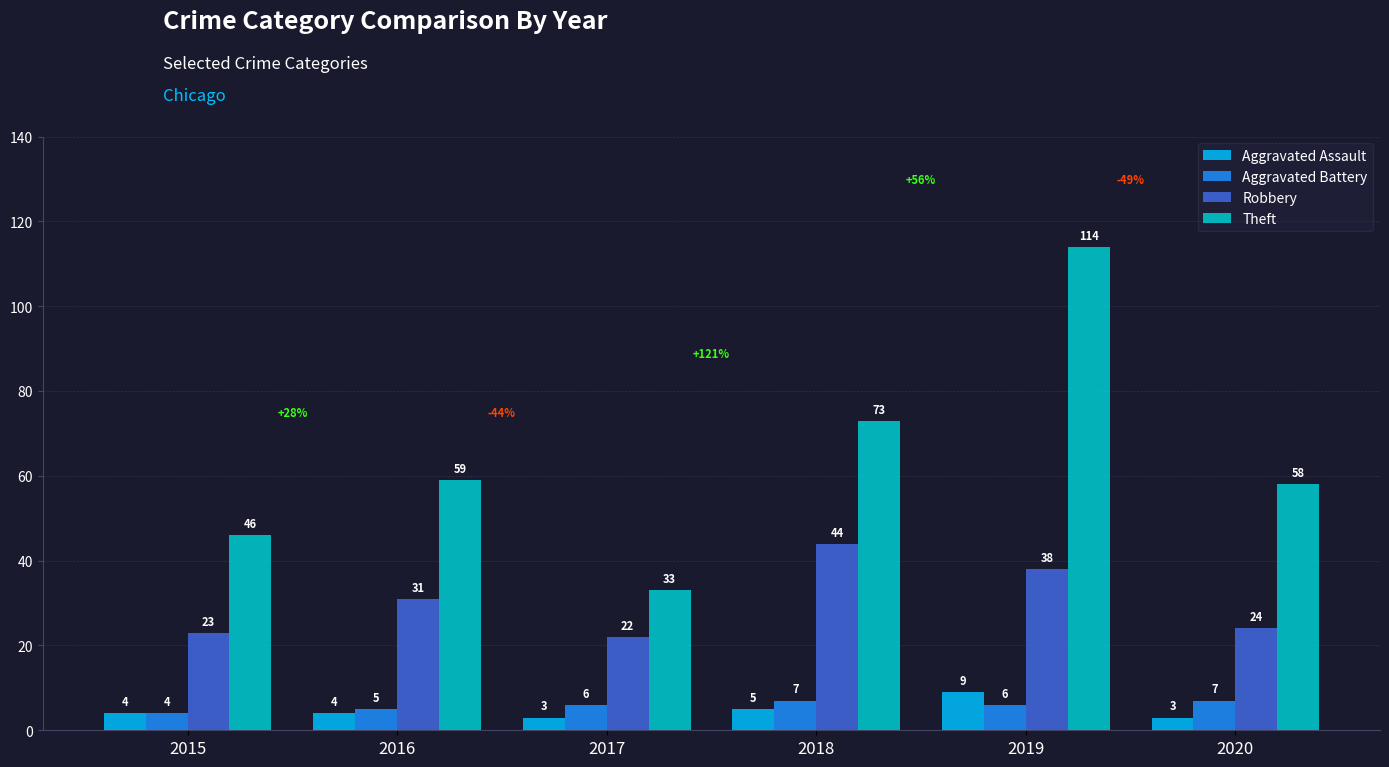

Is the value of Aggravated Battery at 2019 greater than the value of Theft at 2016?

No